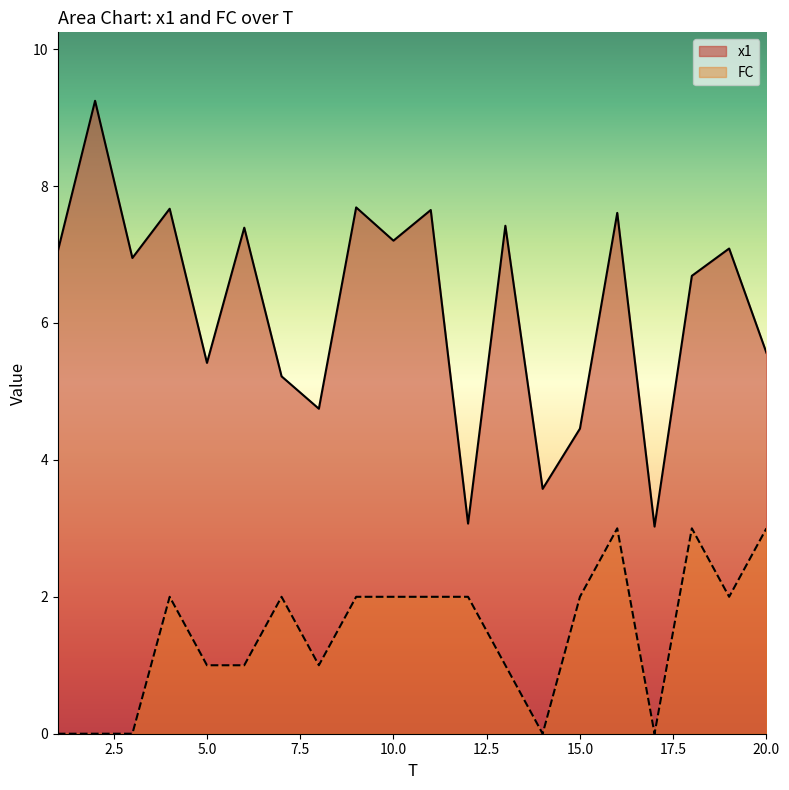

Does the chart have visible grid lines?

No